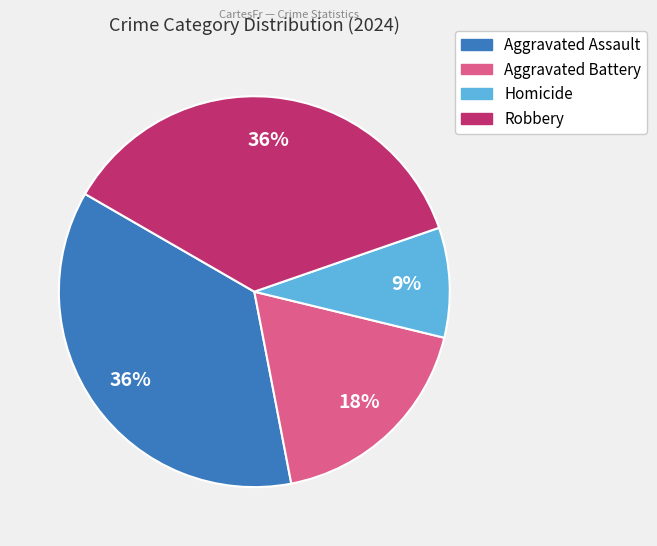

To the nearest percent, what is the combined percentage of Aggravated Battery and Robbery?

55%